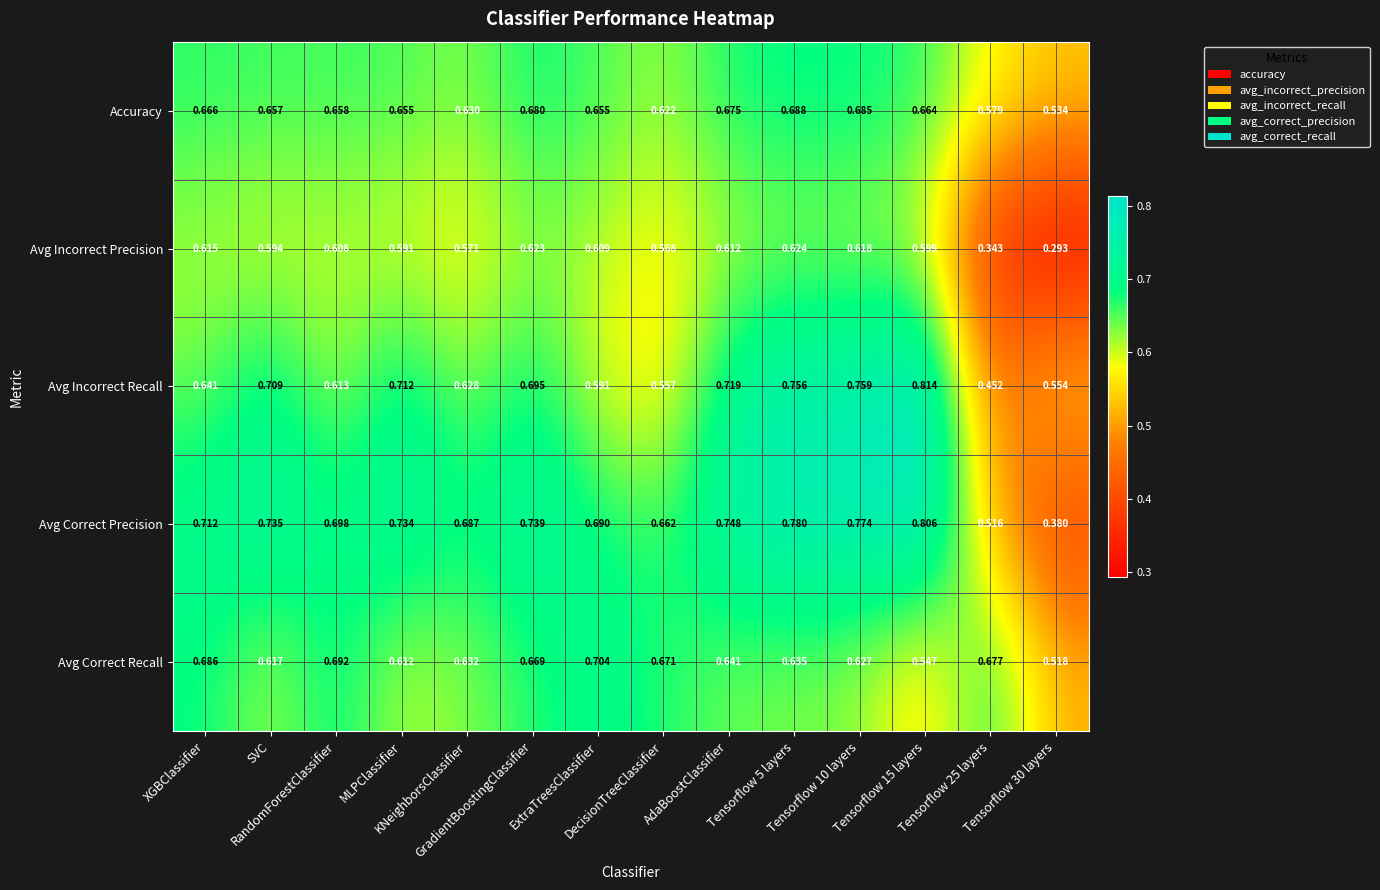

Rank the series by their maximum value, from highest to lowest.

Avg Incorrect Recall, Avg Correct Precision, Avg Correct Recall, Accuracy, Avg Incorrect Precision